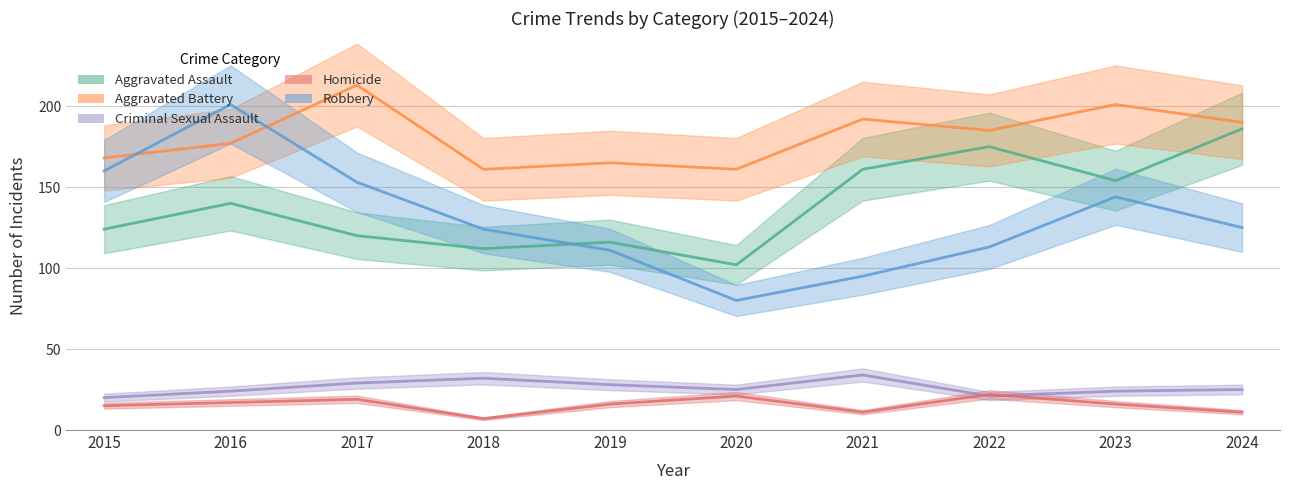

Which label corresponds to the largest value in the chart?

2017